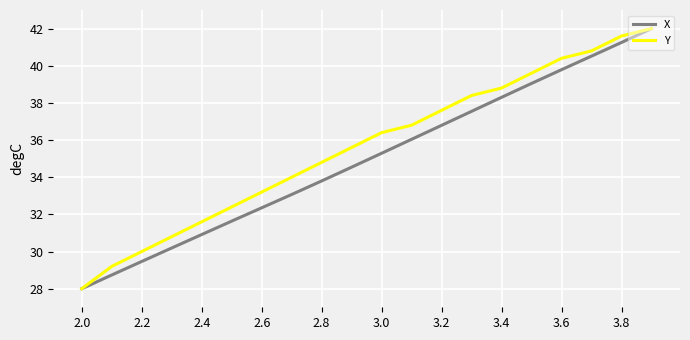

What is the maximum value for Y?

42.0